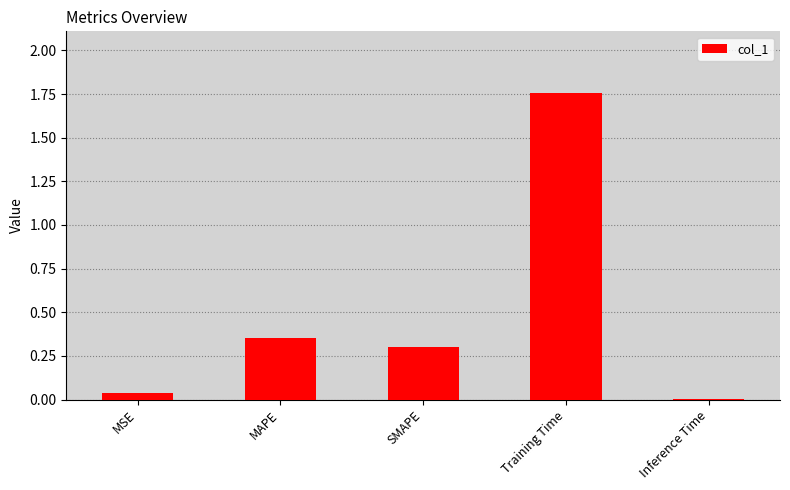

Where is the data nearest to the value 0?

Inference Time